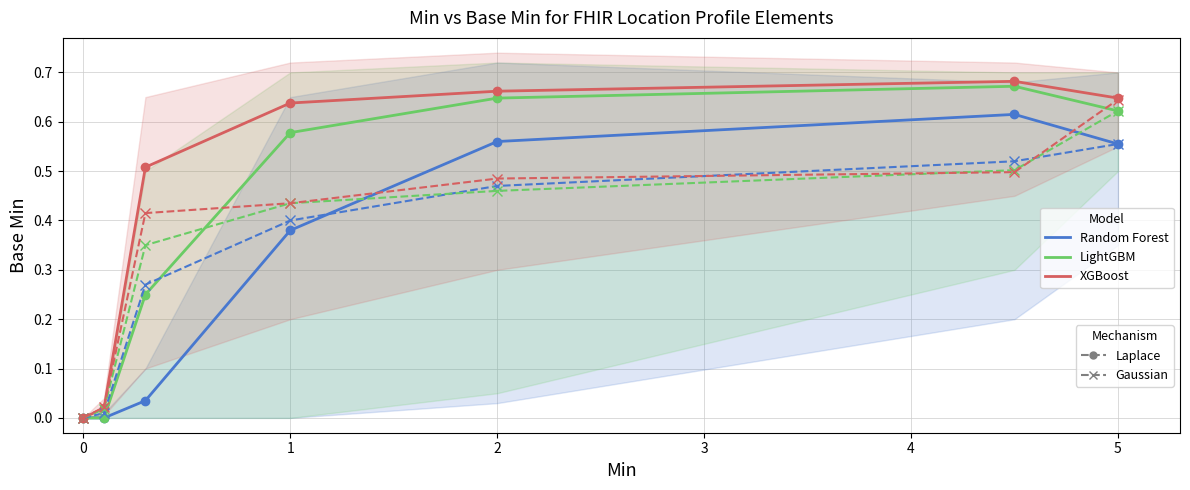

Does the chart display data point markers on the line(s)?

Yes